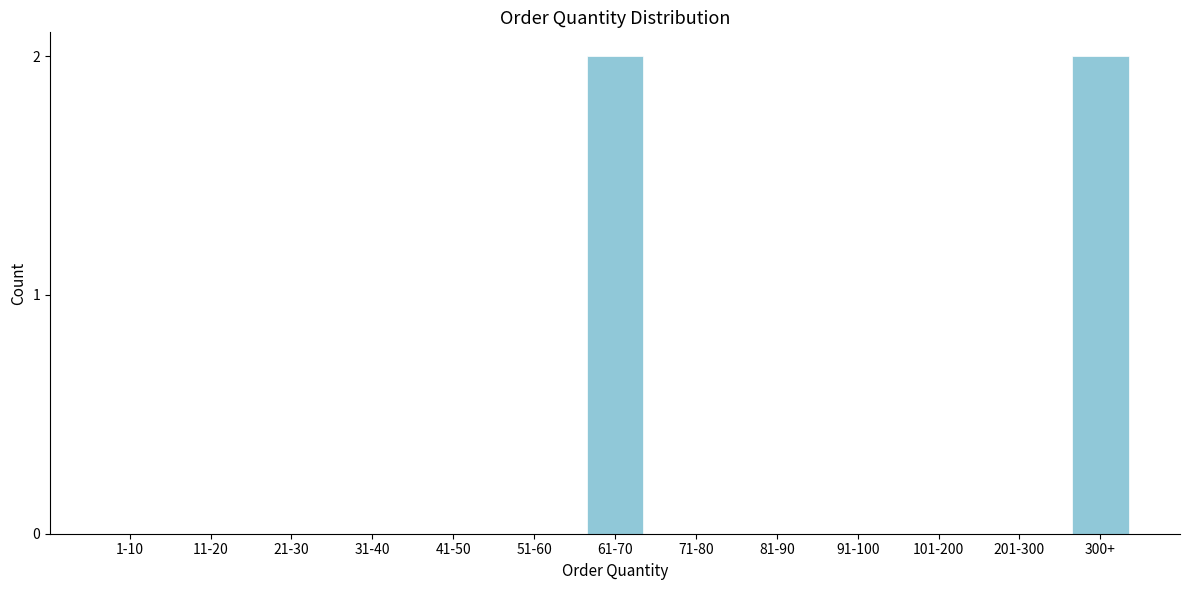

Reading left to right, extract all data points from this chart.

1-10=0	11-20=0	21-30=0	31-40=0	41-50=0	51-60=0	61-70=2	71-80=0	81-90=0	91-100=0	101-200=0	201-300=0	300+=2